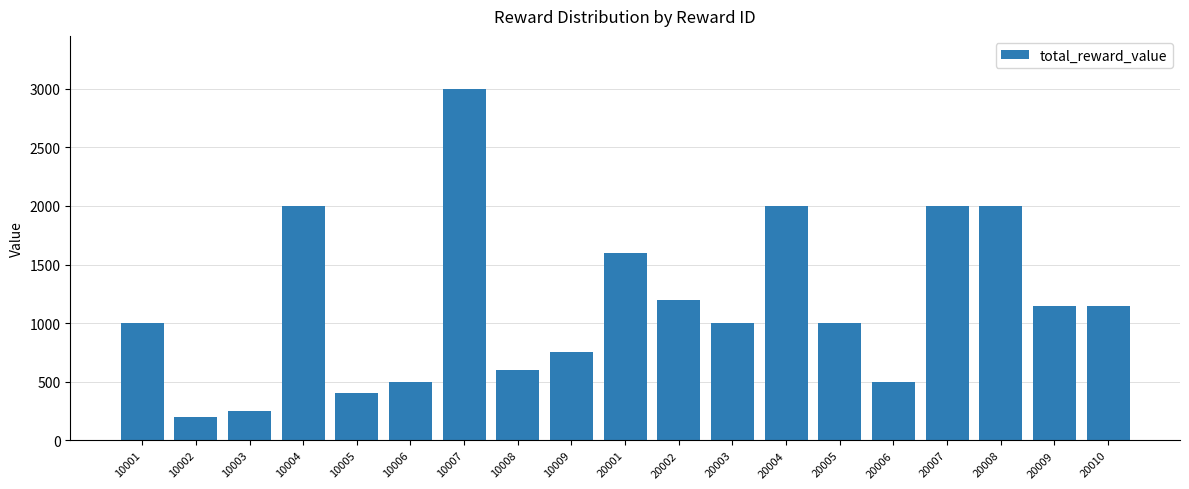

What is the average value?

1174